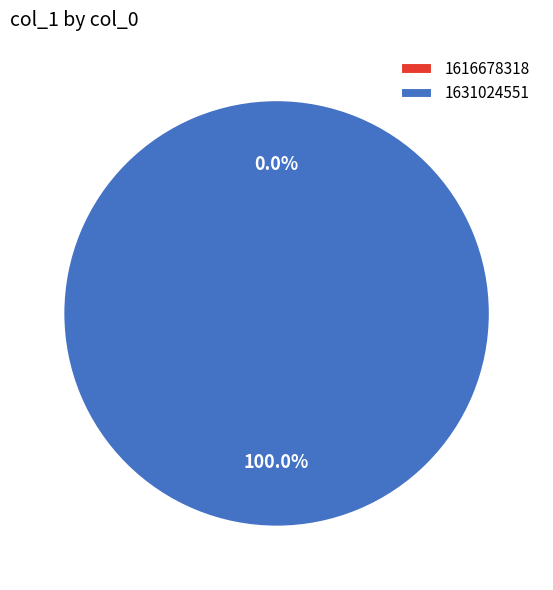

What is the majority slice?

1631024551